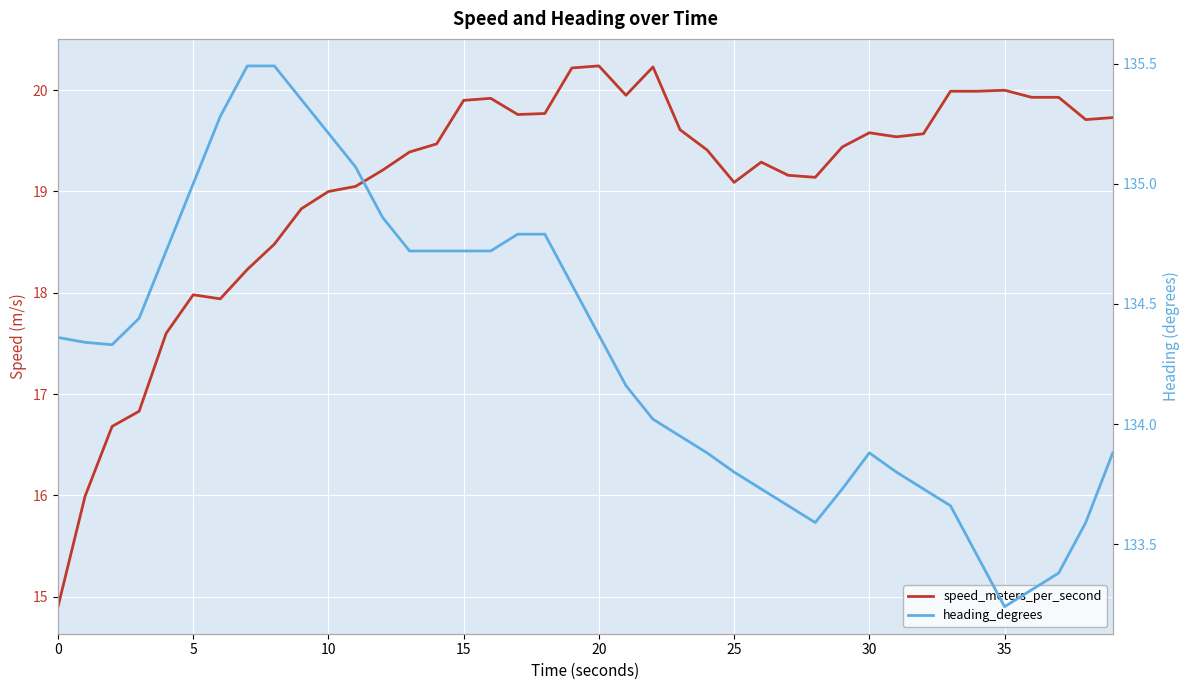

What is the difference between the maximum and minimum values in the speed_meters_per_second series?

5.3